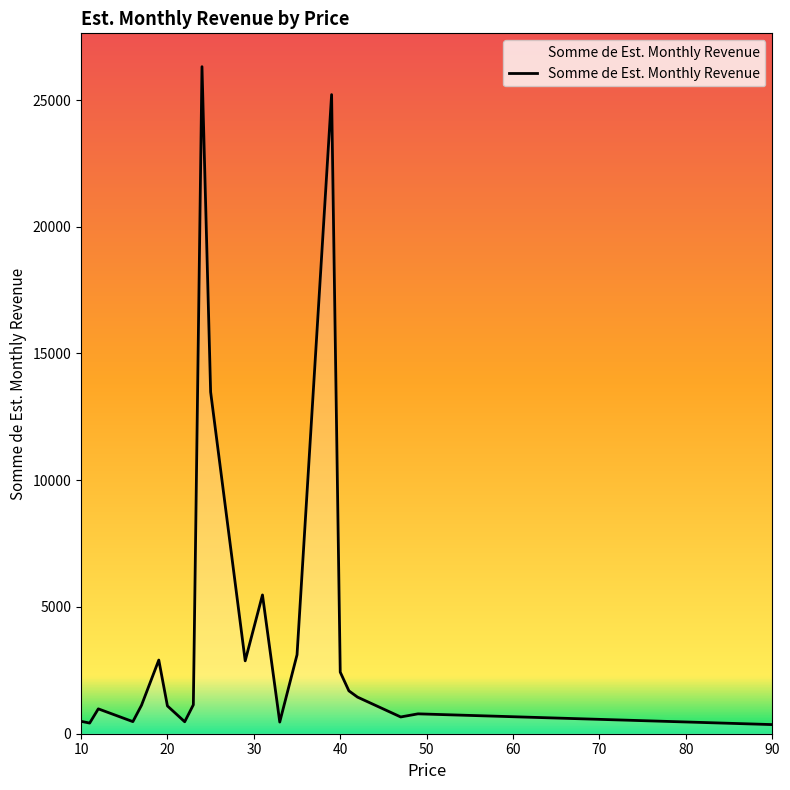

What is the maximum value shown in the chart?

26315